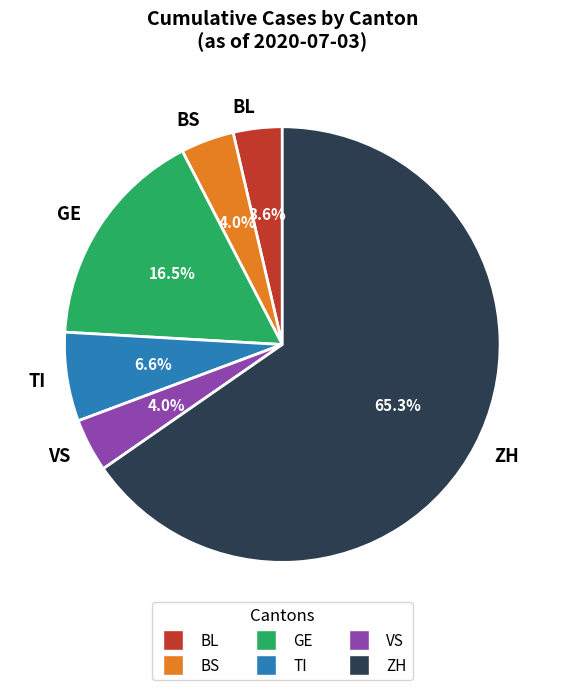

What portion of the pie excludes GE?

83.5%